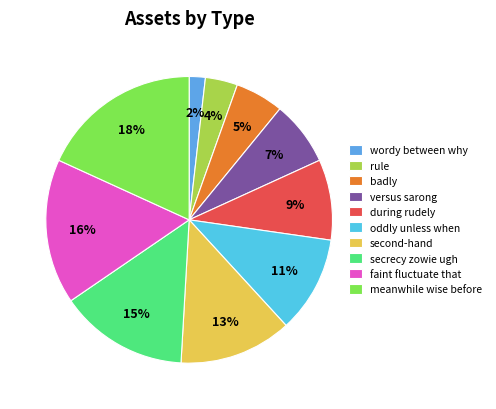

How many segments does this pie chart have?

10